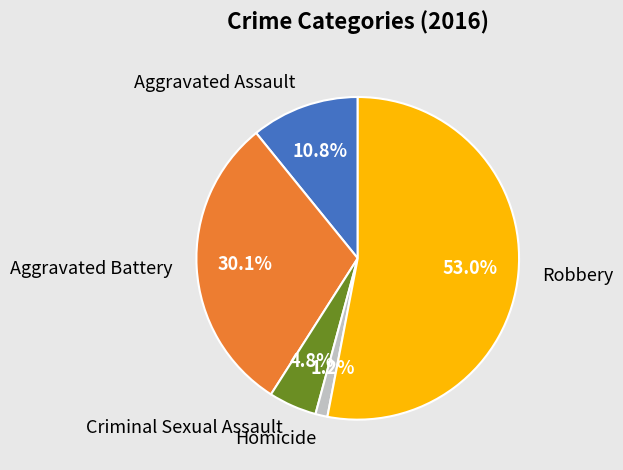

What percentage is the Robbery slice, to the nearest percent?

53%